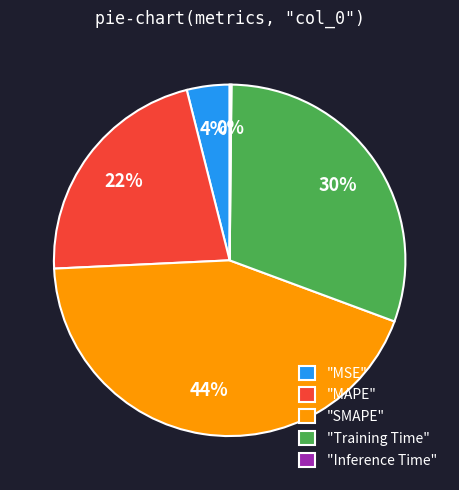

What is the ratio of the value at "Training Time" to the value at "SMAPE"?

0.7